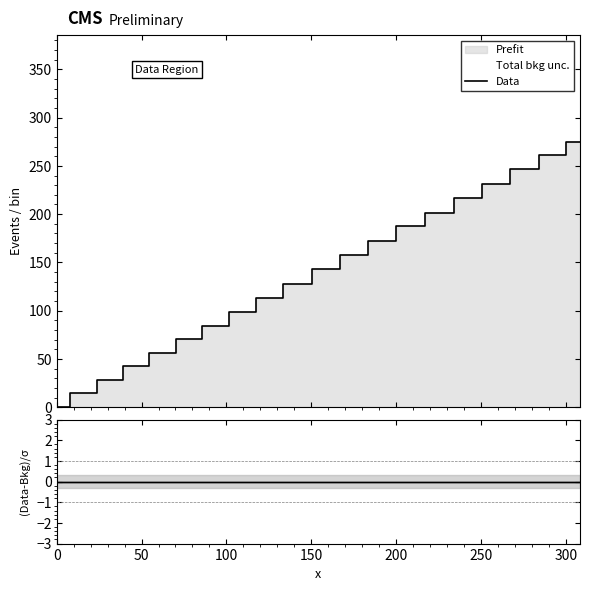

True or false: the data shows 201.4 at 225.2.

True